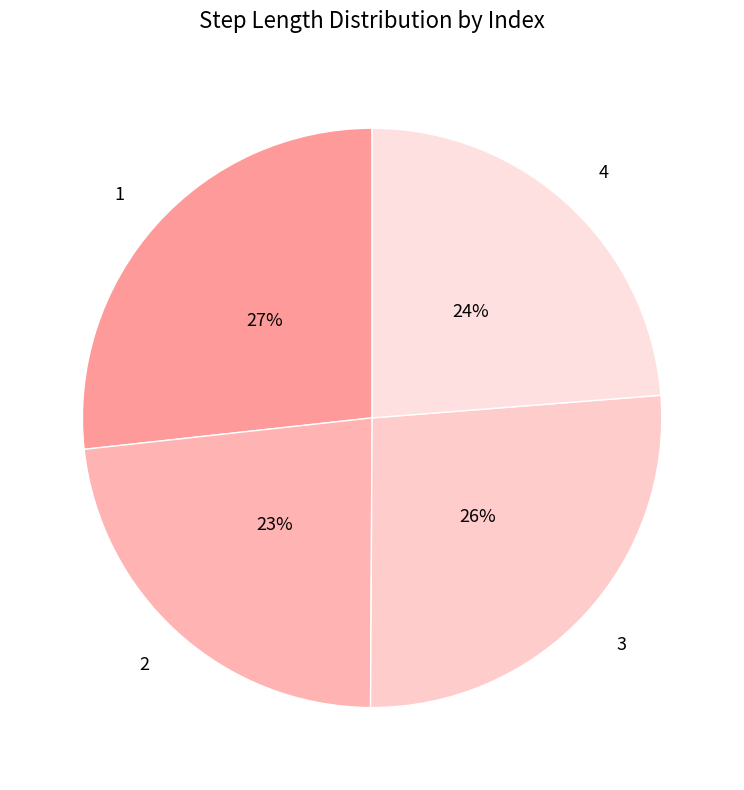

To the nearest percent, what is the combined percentage of 1 and 2?

50%